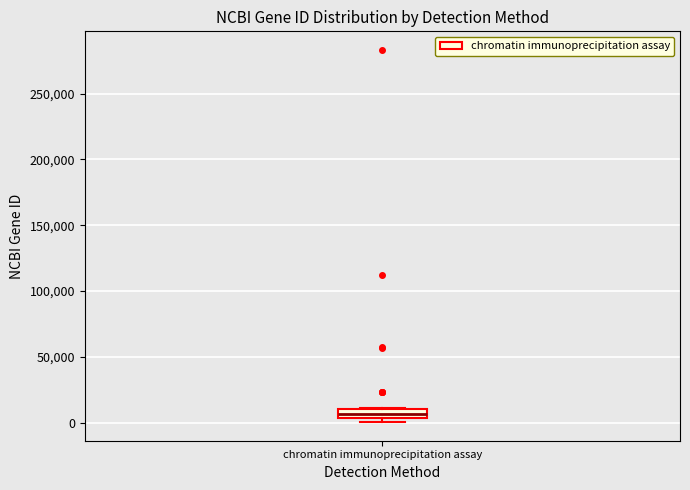

Where is the upper edge of the box for chromatin immunoprecipitation assay on the y-axis? The values are not printed on the chart, so give them approximately, as read against the axis.

10000